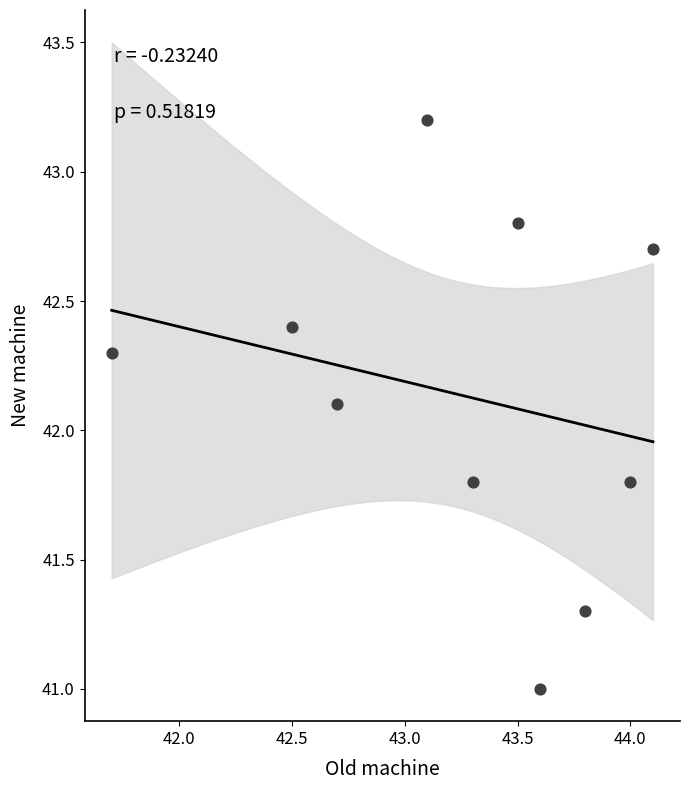

What is the average Y value?

42.1